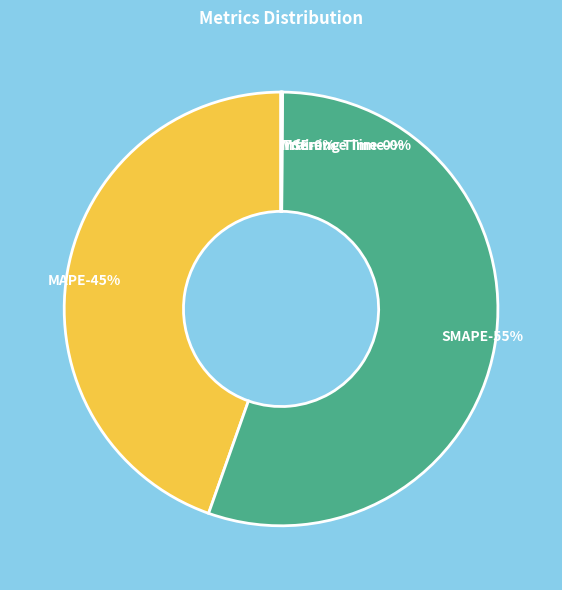

True or false: Training Time accounts for 13% of the total.

False